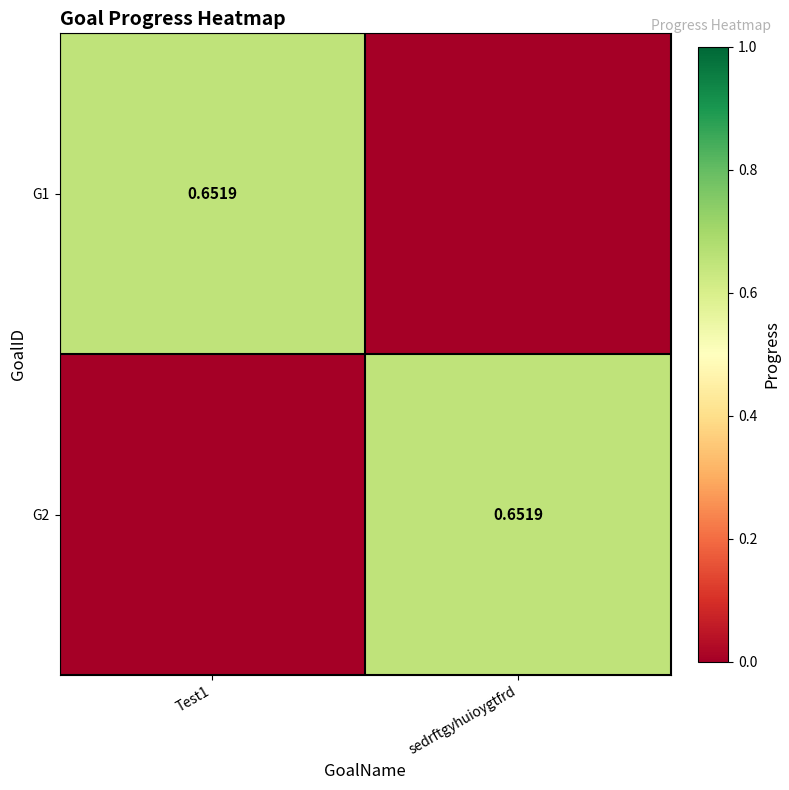

What is the sum of the G2 values at sedrftgyhuioygtfrd and Test1?

0.7